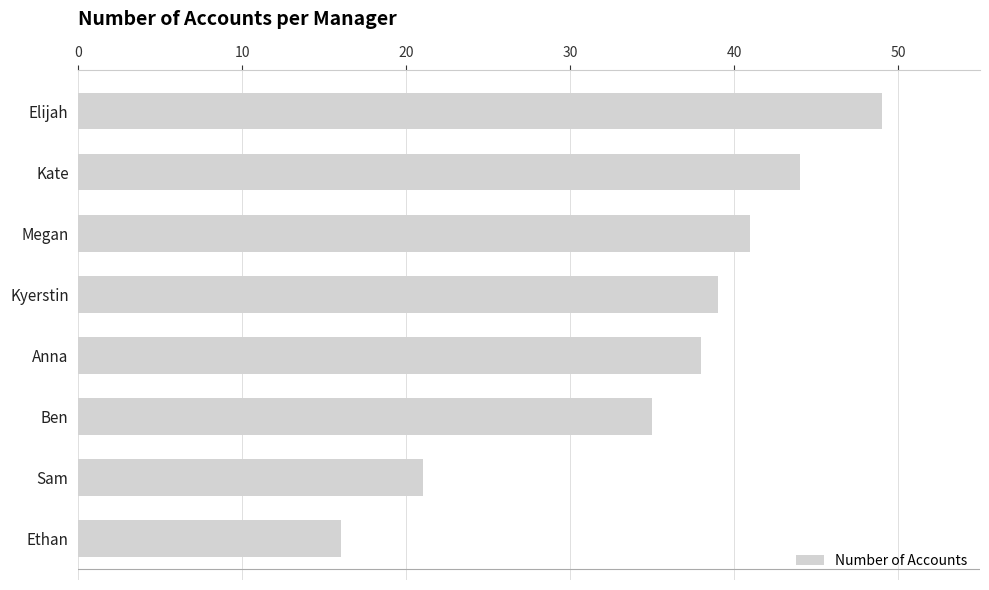

The value at Megan is 41. True or false?

True